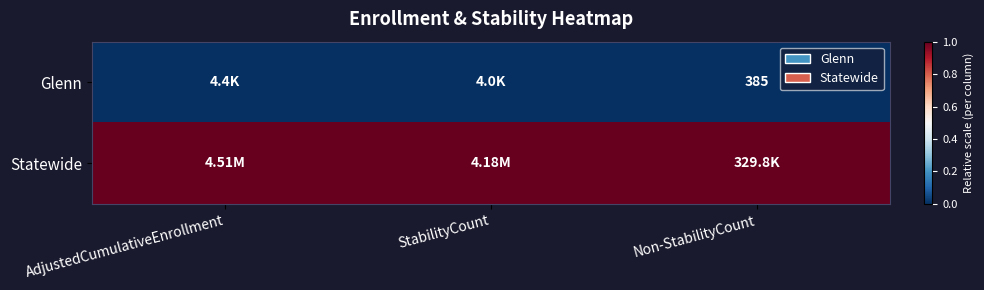

List the labels in order of Statewide value, smallest first.

AdjustedCumulativeEnrollment, StabilityCount, Non-StabilityCount